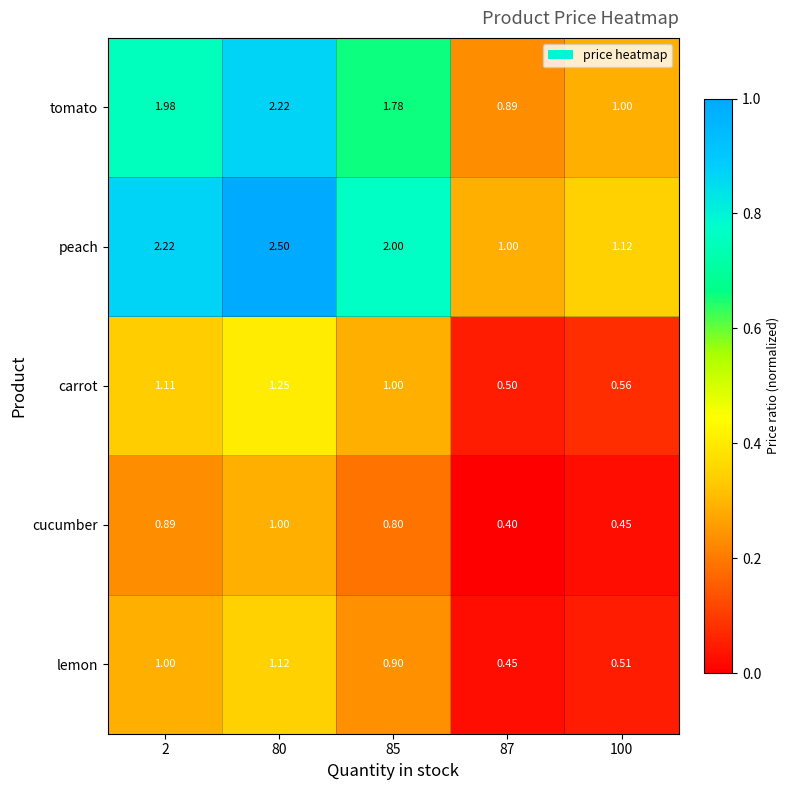

What is the maximum value shown in the chart?

2.5